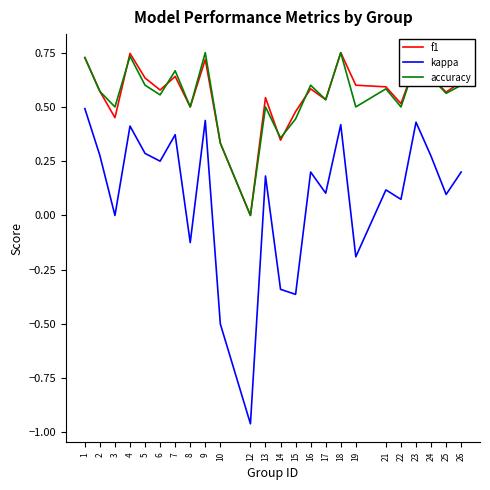

What is the total value across all series at 2?

1.4